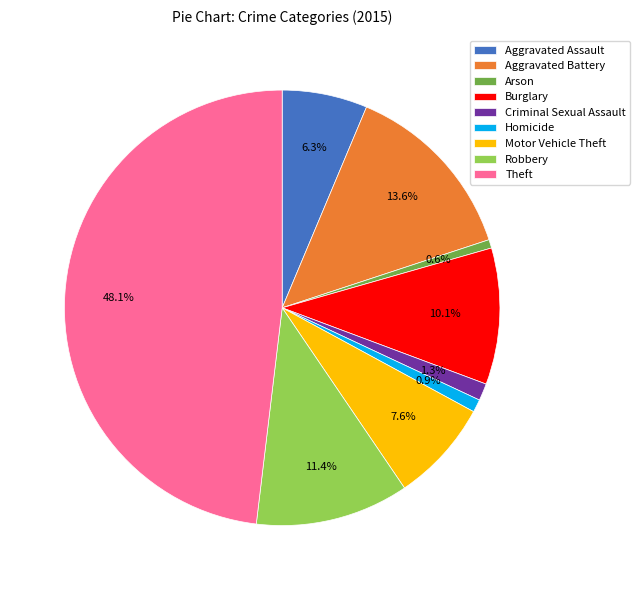

Approximately how many times larger is the value at Criminal Sexual Assault compared to Arson?

2.0